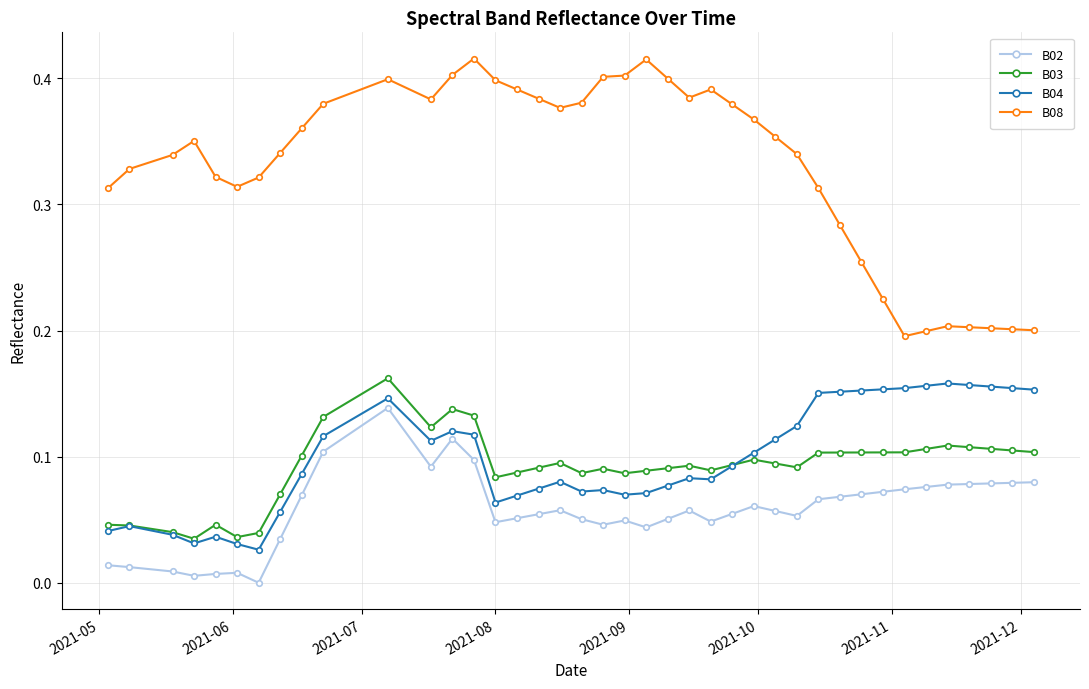

True or false: B08 has more than 0 interior local peaks.

True